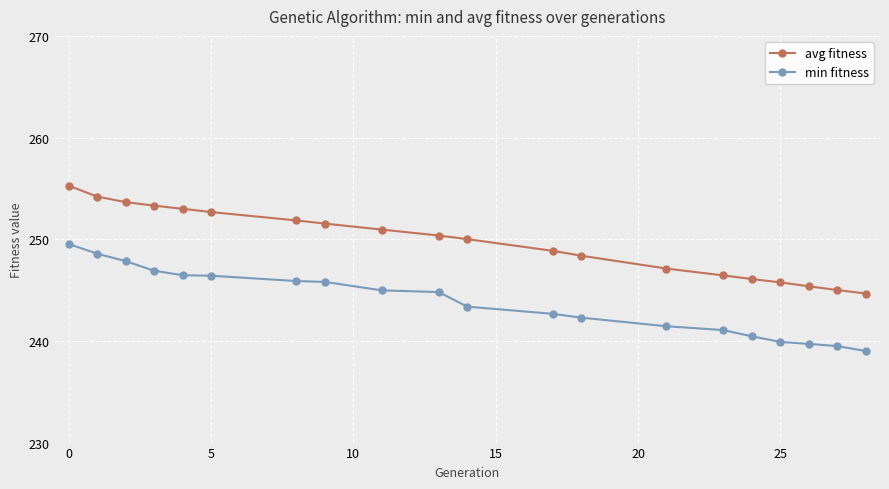

What is the average value of the min fitness series?

243.8